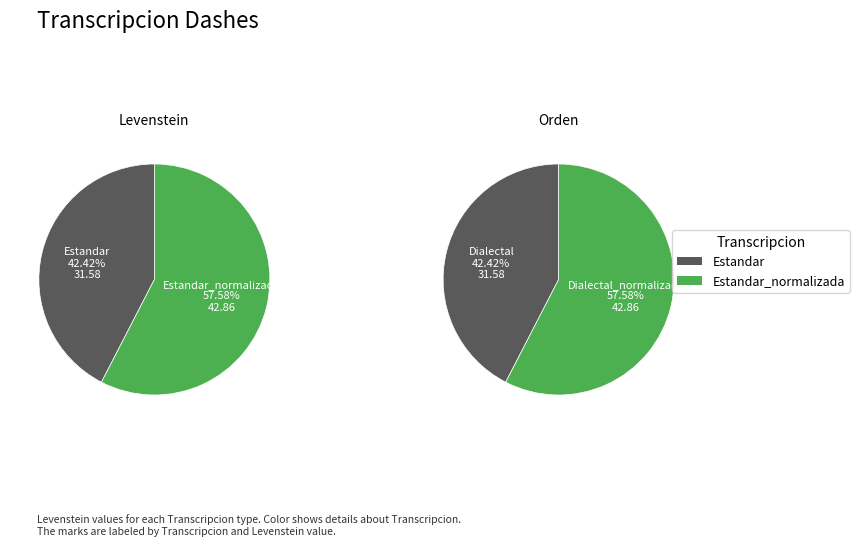

How many segments does this pie chart have?

4